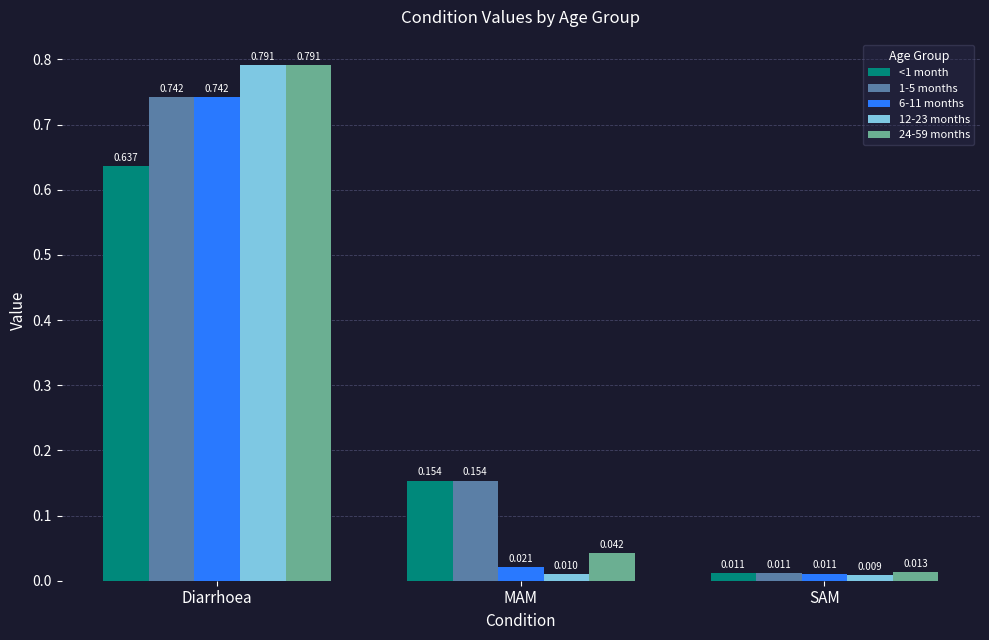

At how many categories does at least one series exceed 0?

3